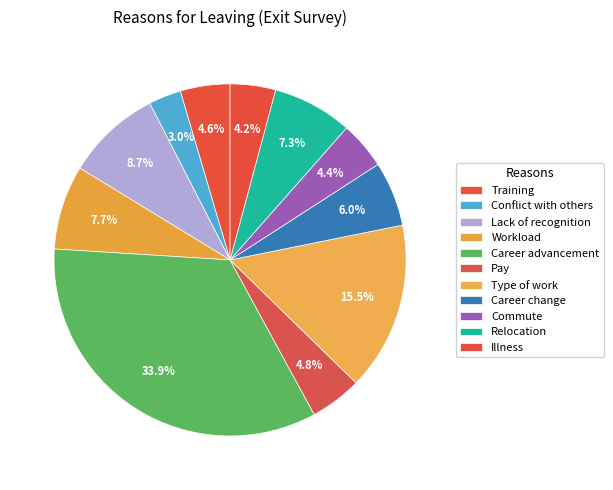

To the nearest percent, what is the combined percentage of Type of work and Pay?

20%